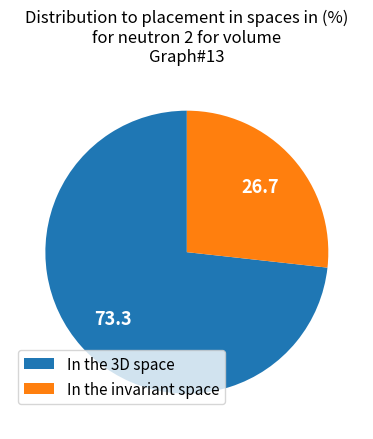

Which category has the smallest portion of the pie?

In the invariant space